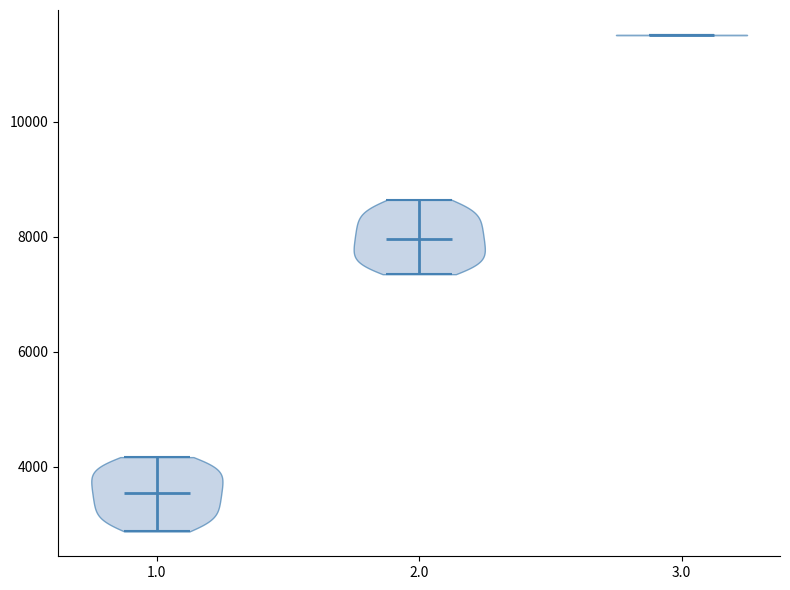

Reading left to right, read every violin against the y-axis: where its median line is, and the lowest and highest points it reaches. The values are not printed on the chart, so give them approximately, as read against the axis.

1.0: median line 3600, lowest point 2800, highest point 4200
2.0: median line 8000, lowest point 7400, highest point 8600
3.0: median line 11600, lowest point 11600, highest point 11600